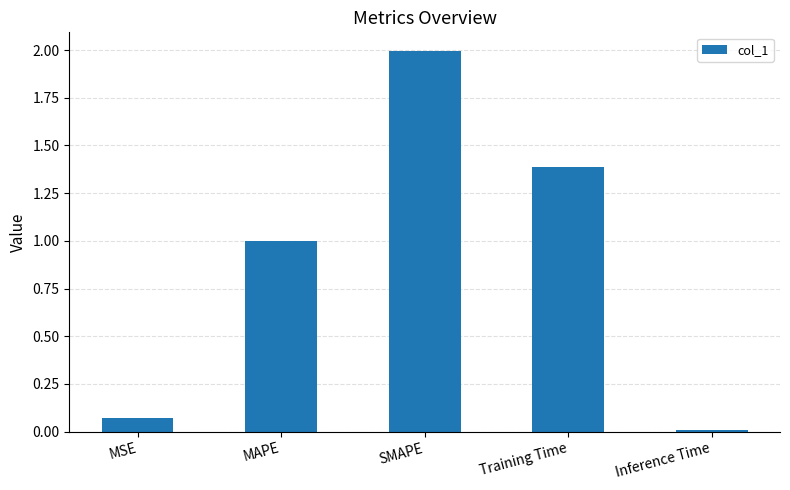

The chart shows a value of 2.0 at SMAPE. True or false?

True